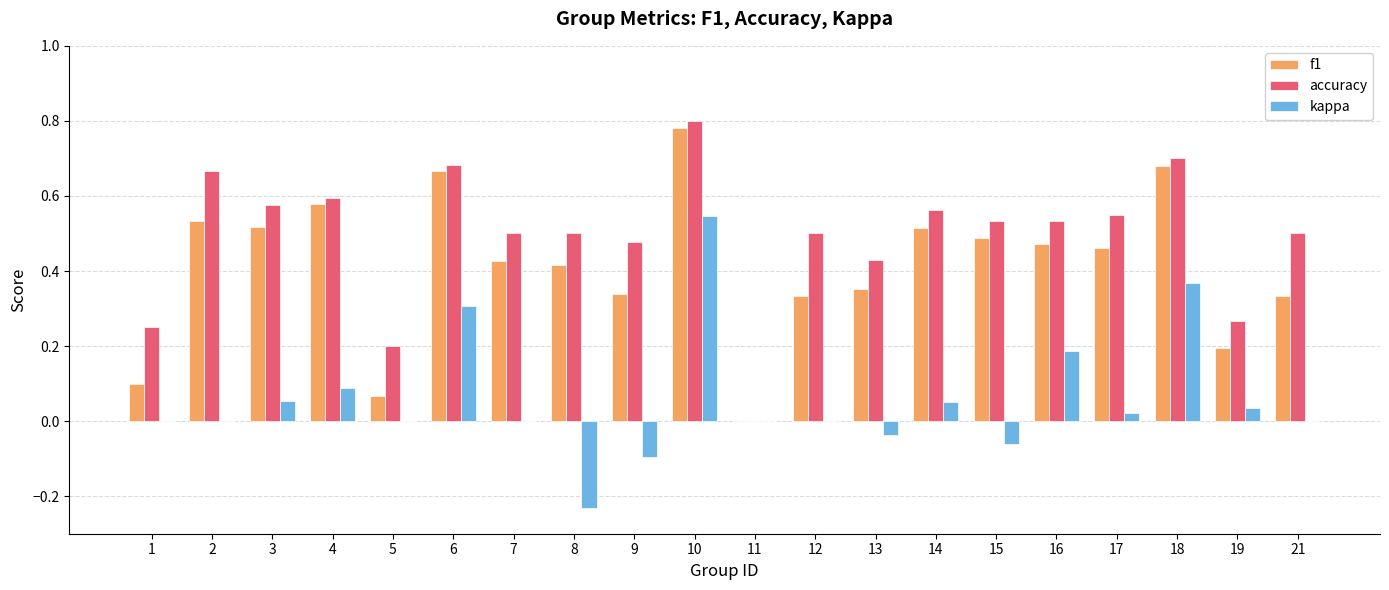

At which category does the chart reach its peak across all series?

10